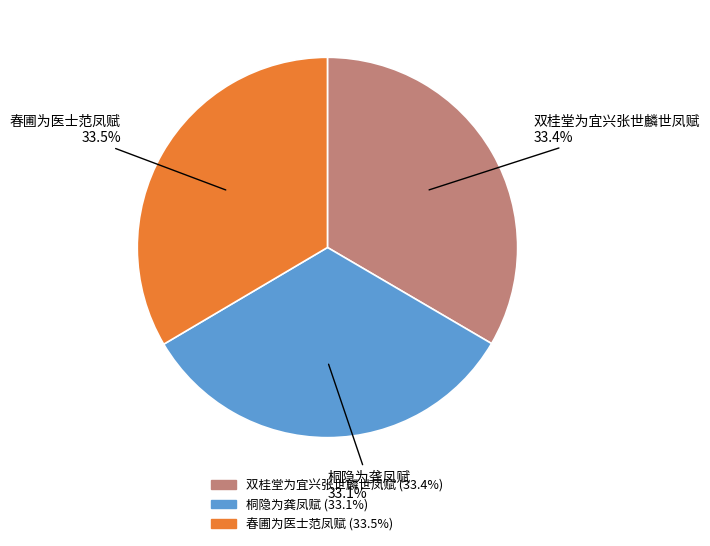

How much of the chart is everything except 春圃为医士范凤赋?

66.5%